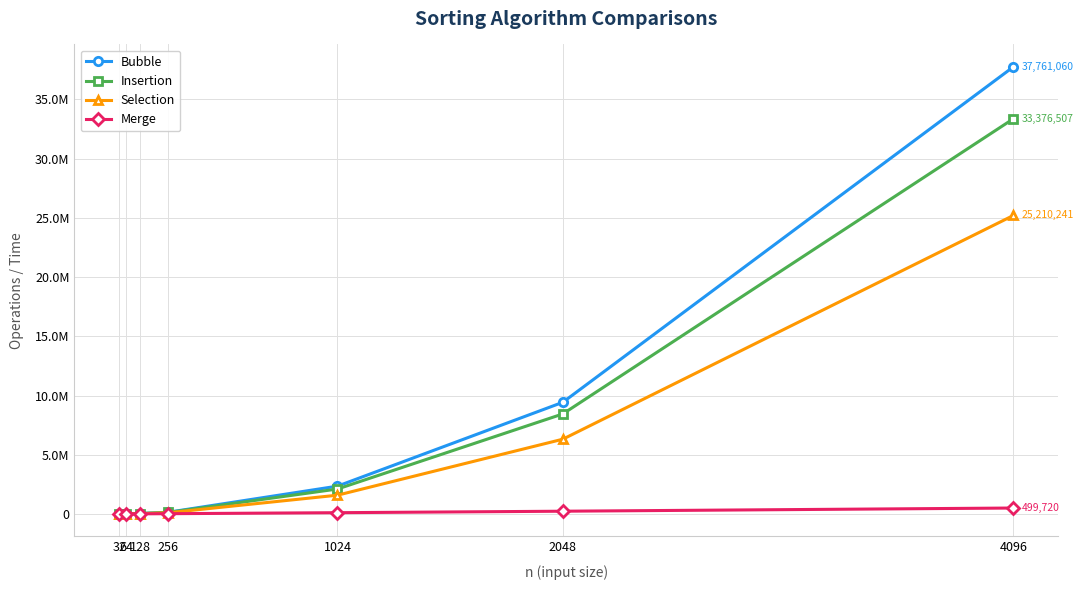

What are all the series names shown in the legend?

Bubble, Insertion, Selection, Merge